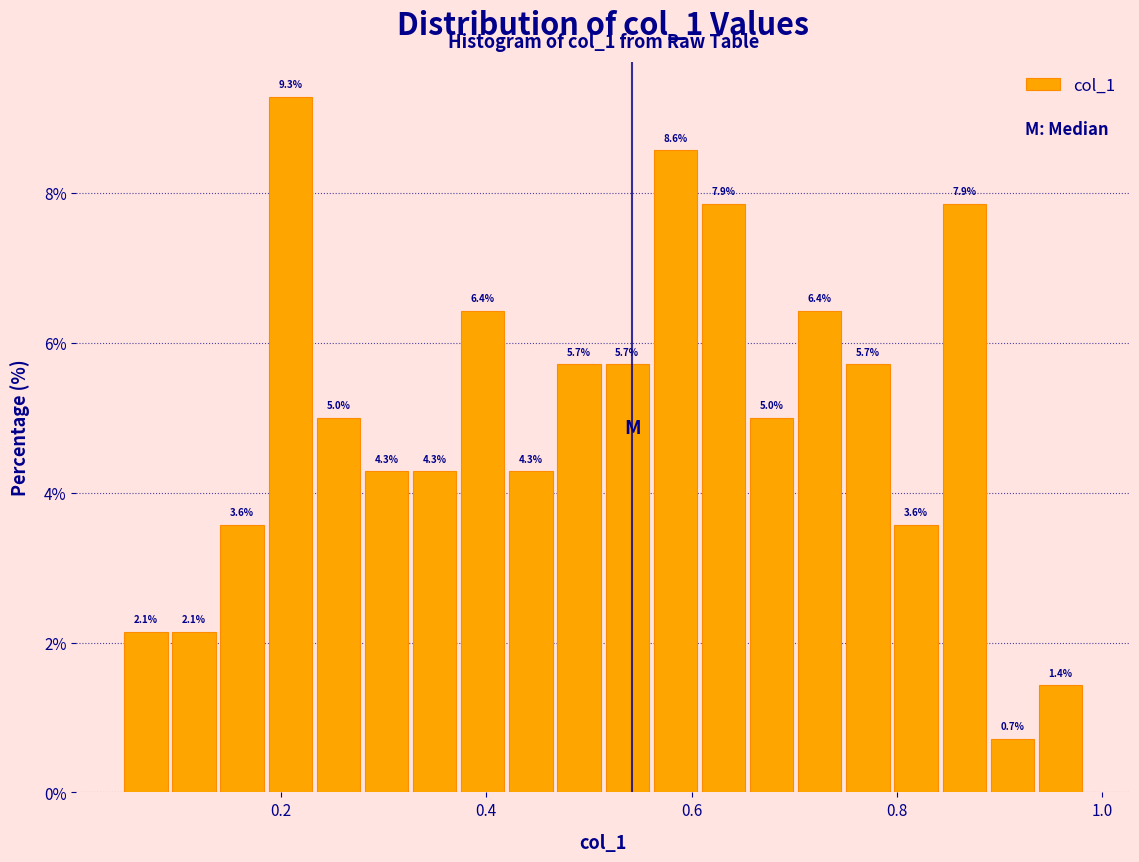

Read against the x-axis, roughly where is the centre of the tallest bar?

0.20